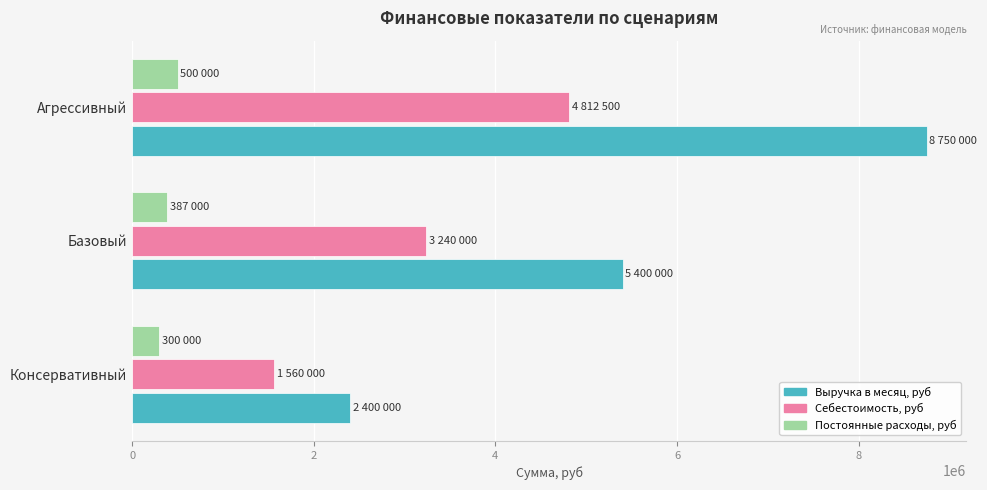

How many series are shown in this chart?

3